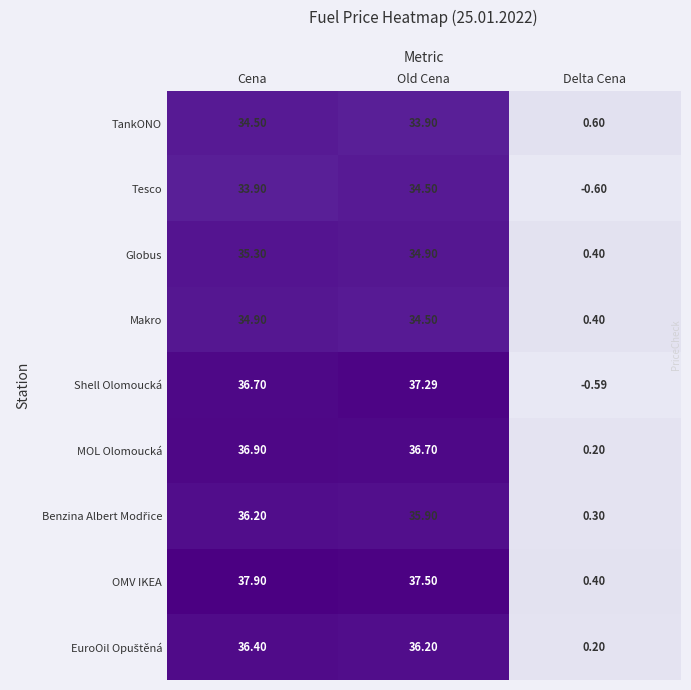

At which label does Shell Olomoucká reach its minimum?

Delta Cena